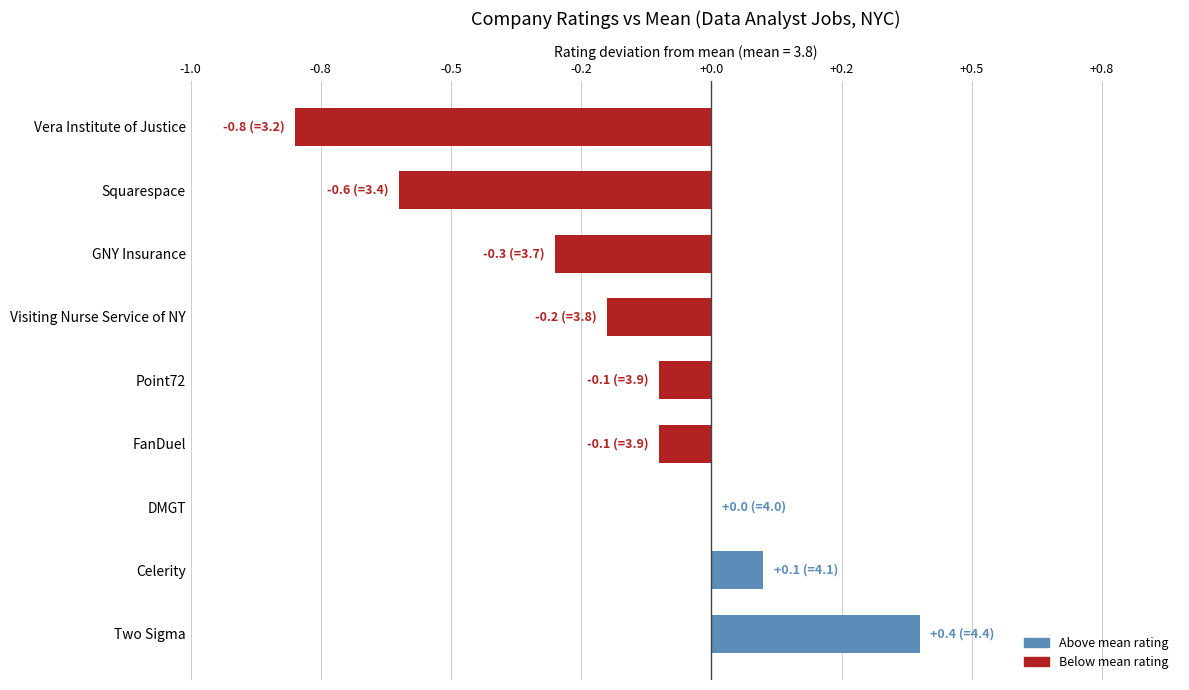

Are the bars horizontal?

Yes